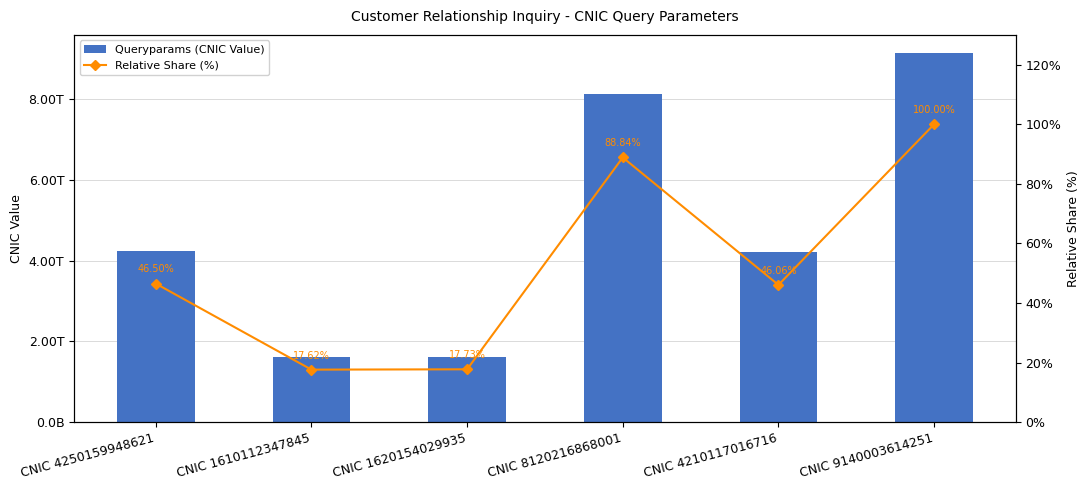

List the series in order of their overall mean, highest first.

Queryparams (CNIC Value), Relative Share (%)